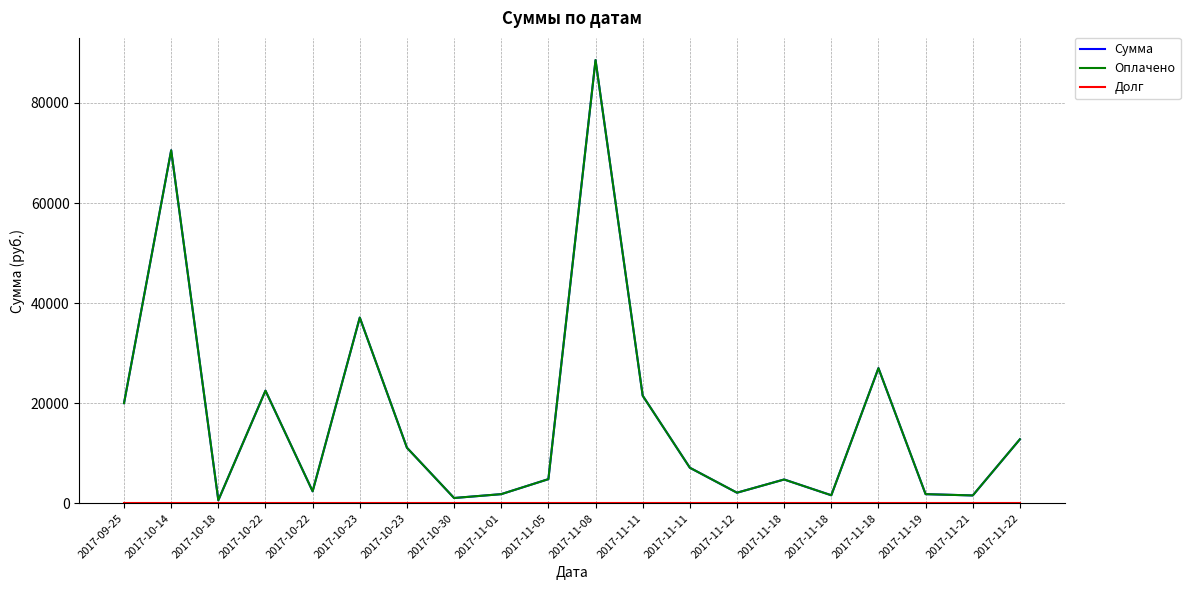

Does the chart have visible grid lines?

Yes